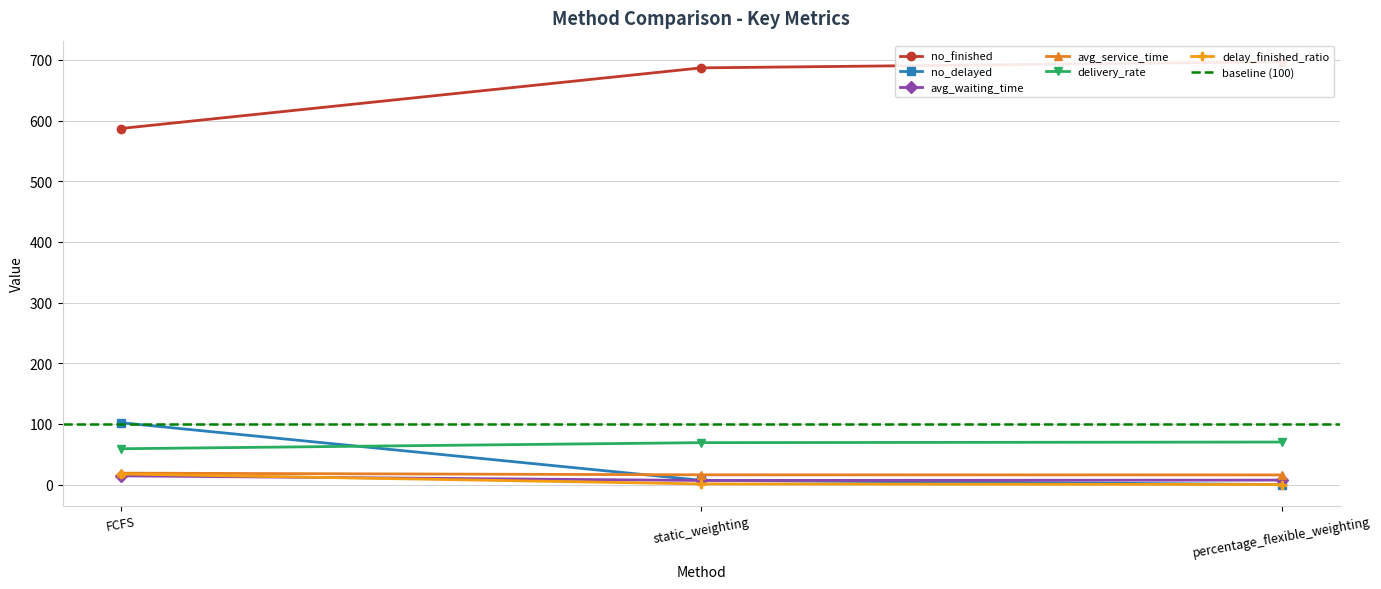

Reading right to left, what are all the values shown in this chart?

no_finished: percentage_flexible_weighting=697.0	static_weighting=687.0	FCFS=587.0
no_delayed: percentage_flexible_weighting=0.0	static_weighting=7.0	FCFS=102.0
avg_waiting_time: percentage_flexible_weighting=7.3	static_weighting=6.7	FCFS=14.3
avg_service_time: percentage_flexible_weighting=15.8	static_weighting=16.0	FCFS=18.8
delivery_rate: percentage_flexible_weighting=70.1	static_weighting=69.0	FCFS=59.0
delay_finished_ratio: percentage_flexible_weighting=0.0	static_weighting=1.0	FCFS=17.4